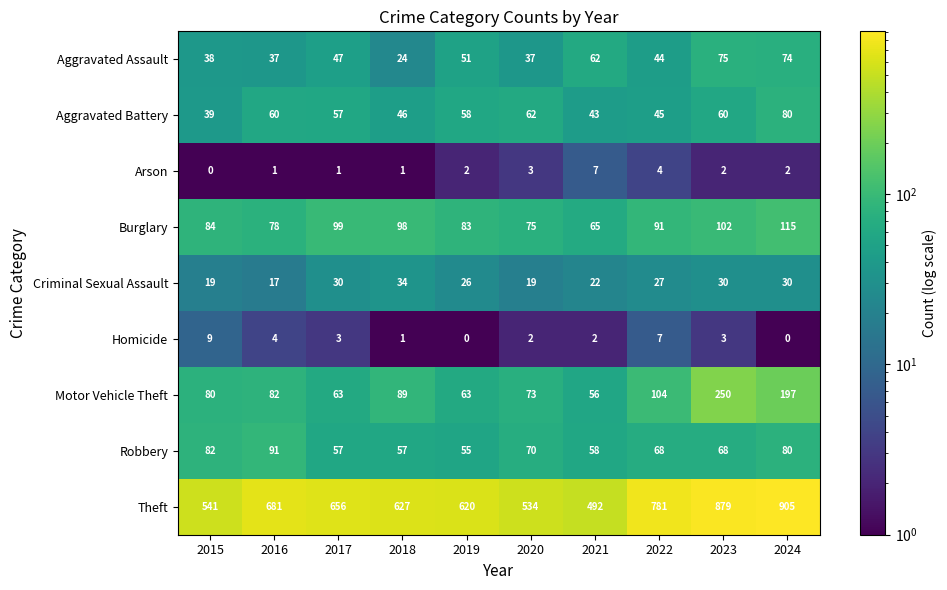

At how many categories does at least one series exceed 777?

3